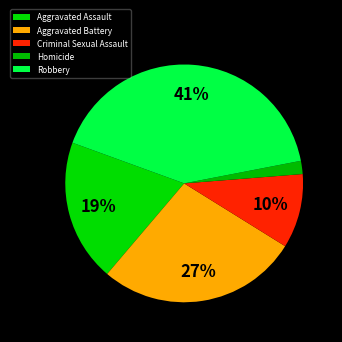

How many slices are in this pie chart?

5